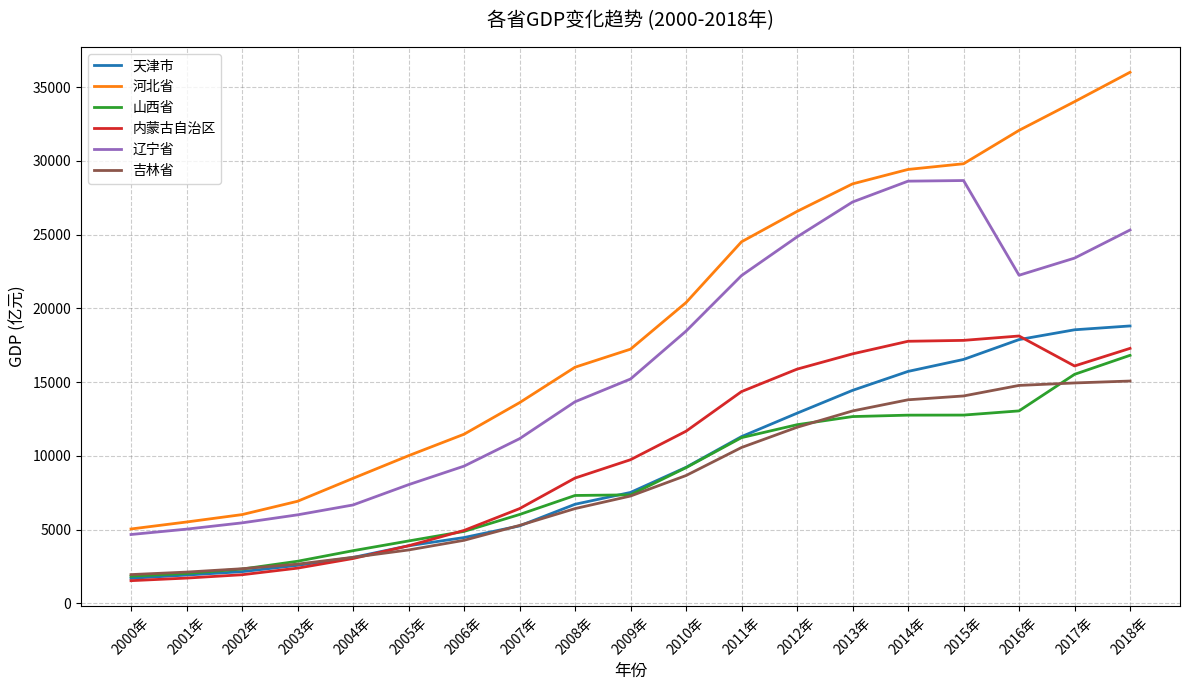

What is the spread (max minus min) of values at 2016年?

19020.0